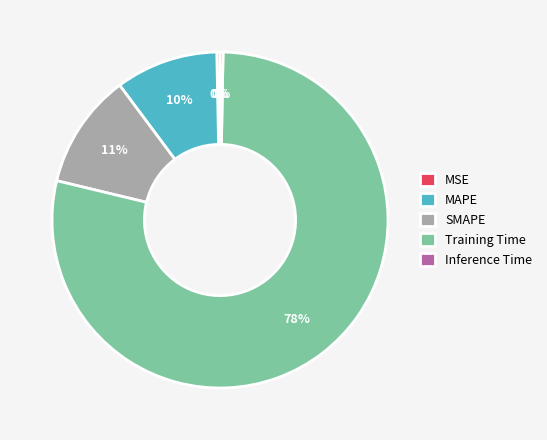

Is Inference Time the majority of the pie?

No